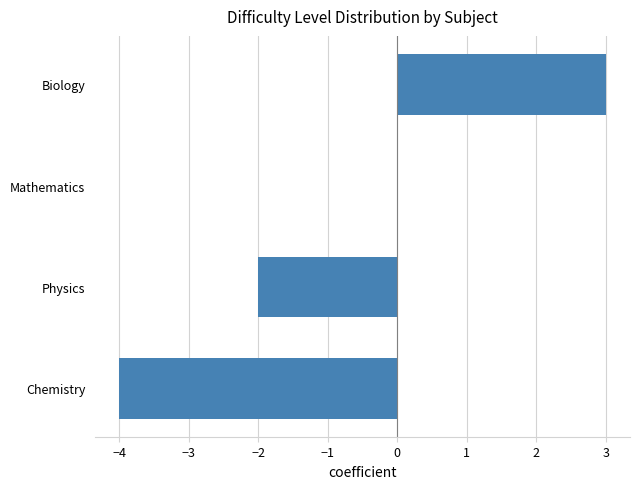

Reading bottom to top, extract all data points from this chart.

Chemistry=-4	Physics=-2	Mathematics=0	Biology=3